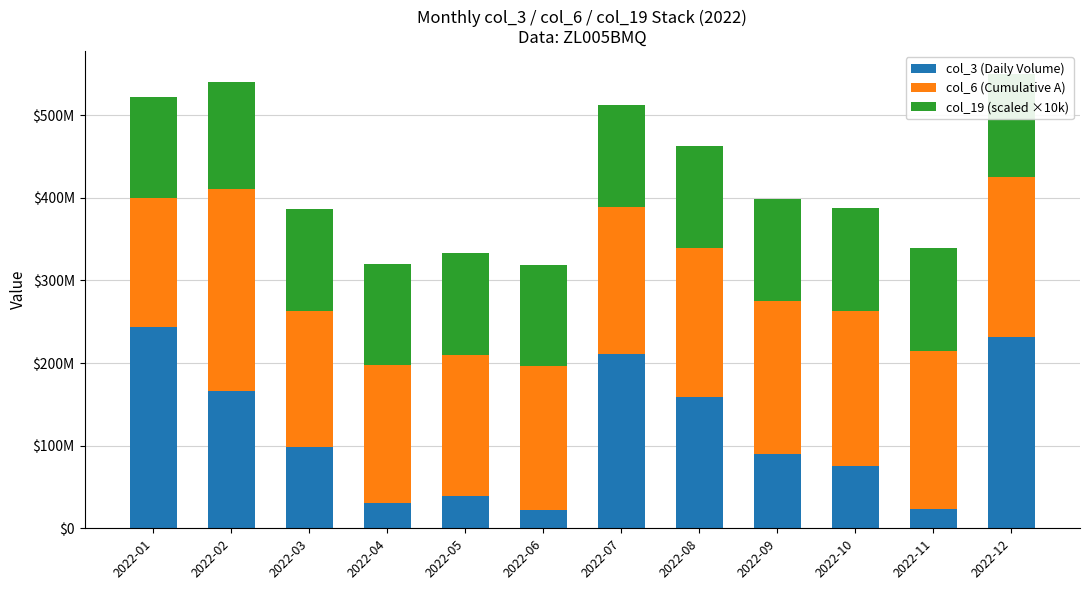

Between 2022-06 and 2022-11, which is larger?

2022-11